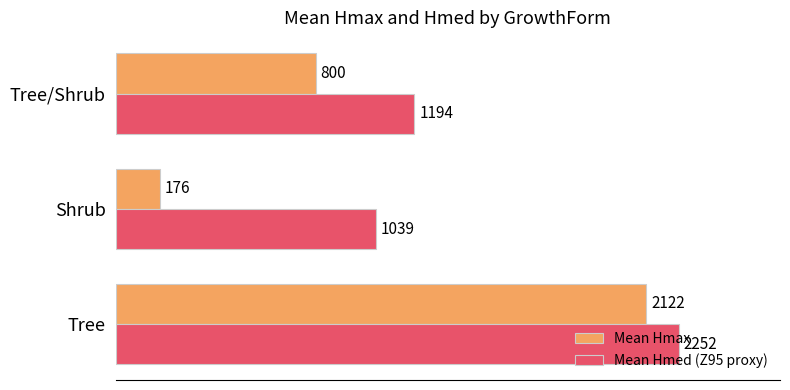

Rank the categories by Mean Hmed (Z95 proxy) value from highest to lowest.

Tree, Tree/Shrub, Shrub